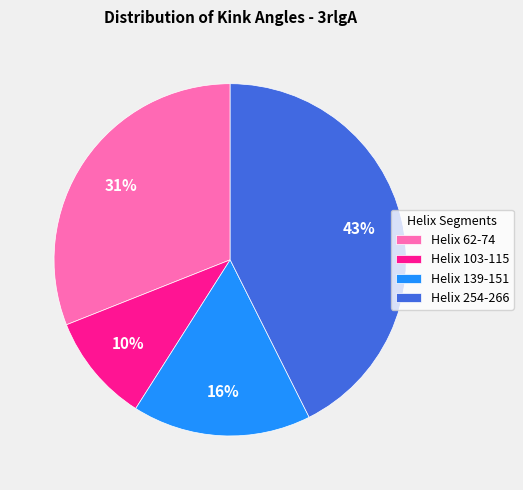

Is it true that Helix 62-74 is 24% of the pie?

False